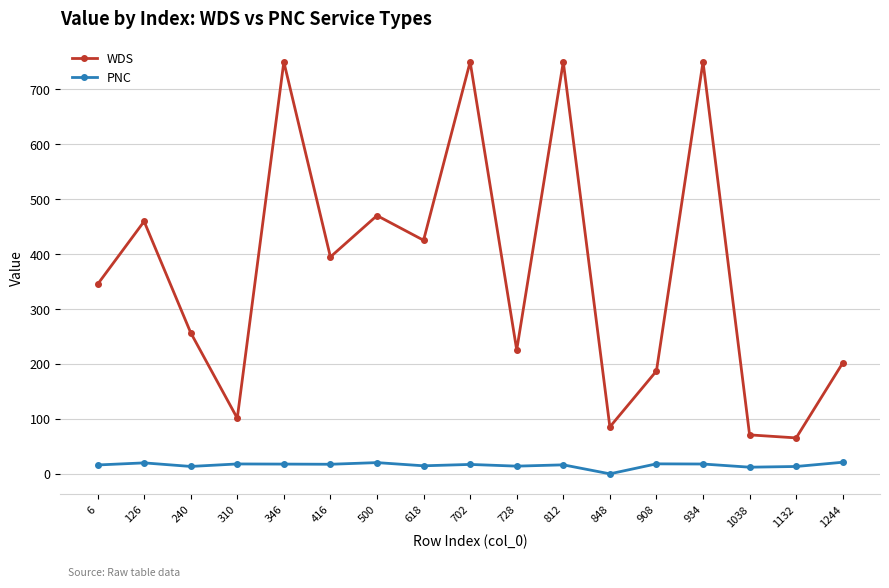

Where is the first local maximum for WDS?

126